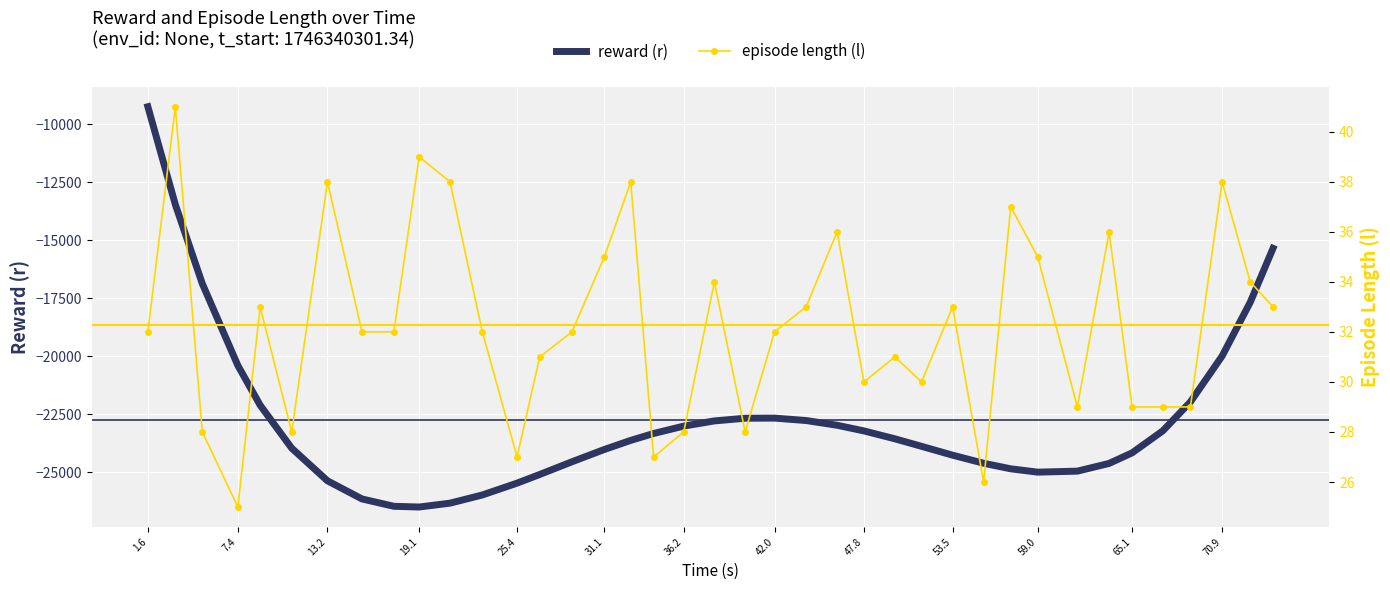

Is the value of episode length (l) at 16 greater than the value of reward (r) at 33?

Yes